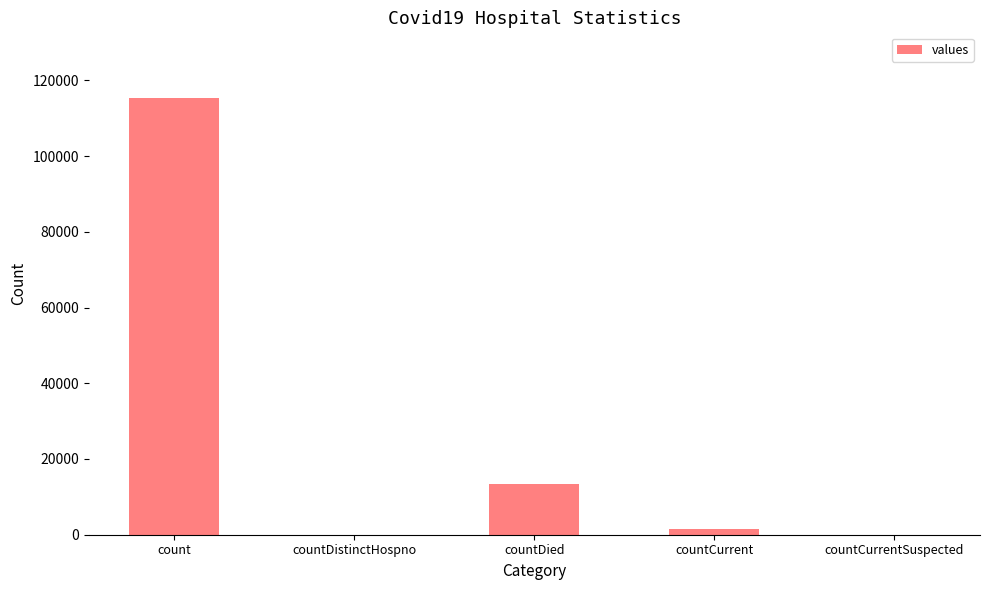

What is the change in value from count to countDied?

-102036